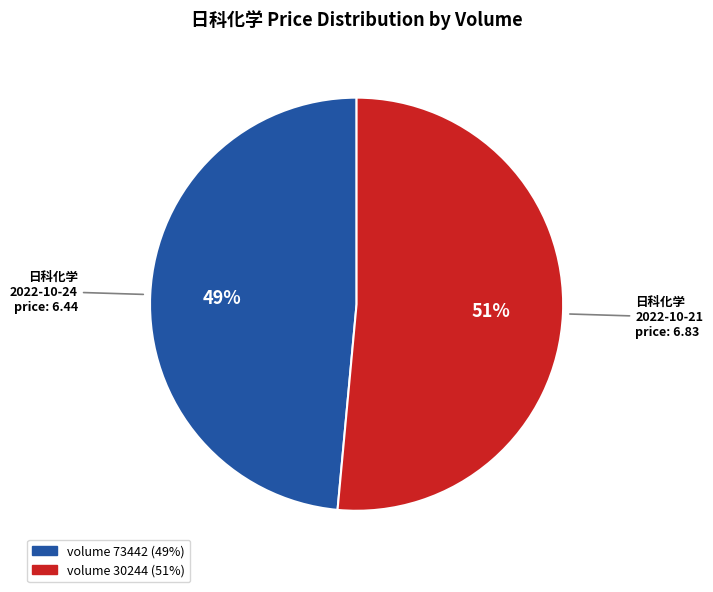

To the nearest percent, what is the average slice percentage?

50%